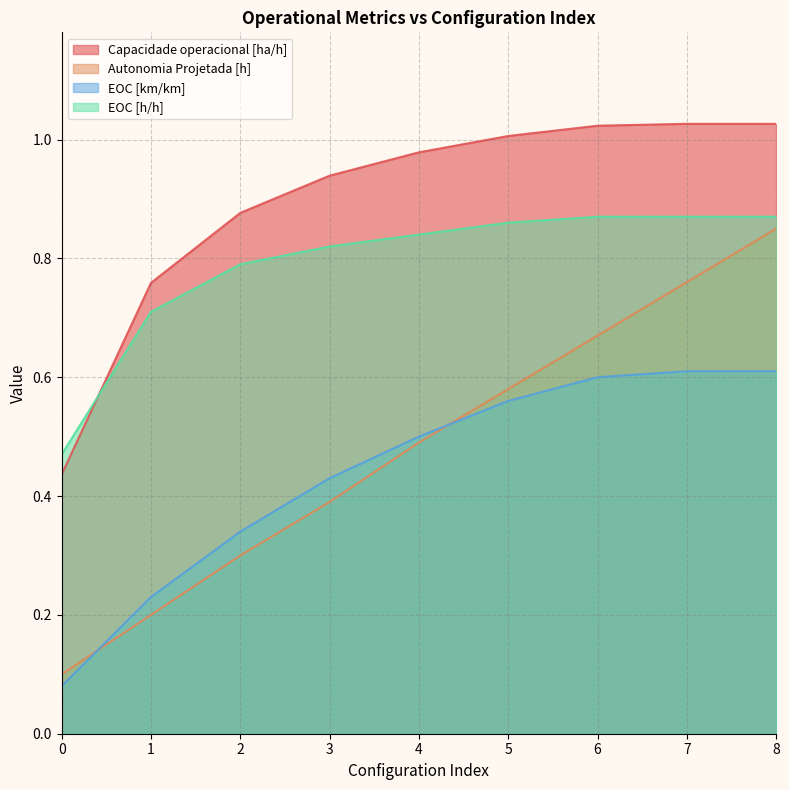

At which label does Autonomia Projetada [h] reach its peak?

8